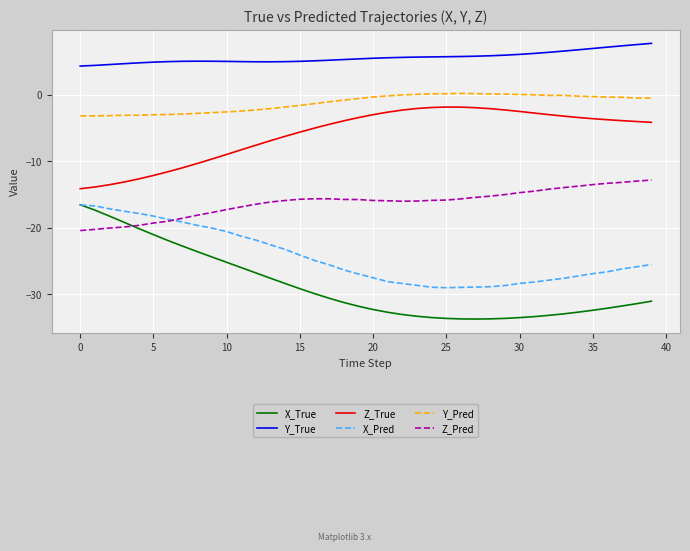

What is the smallest value displayed?

-33.7